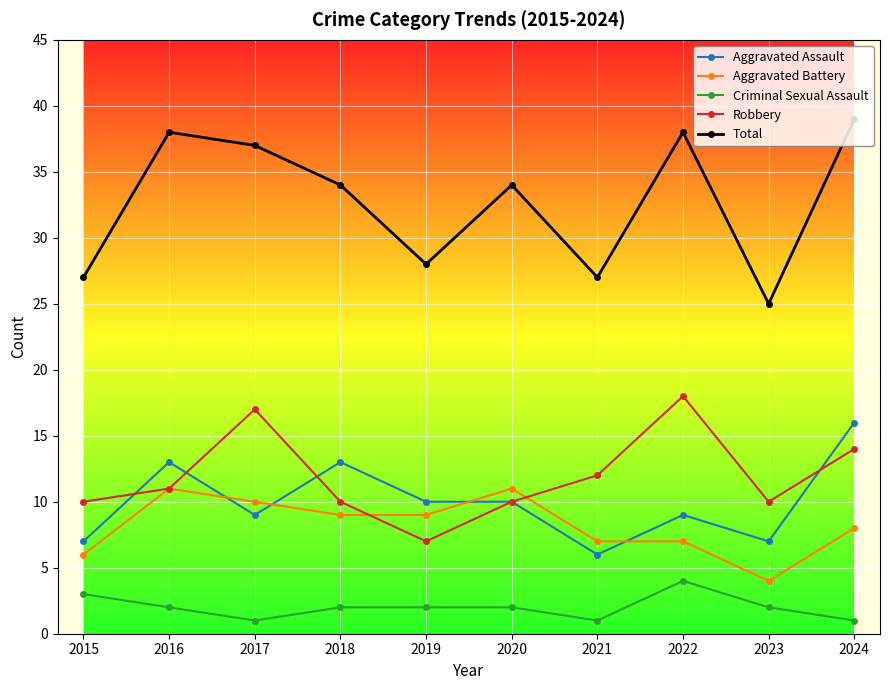

Which category has the highest value across all series?

2024